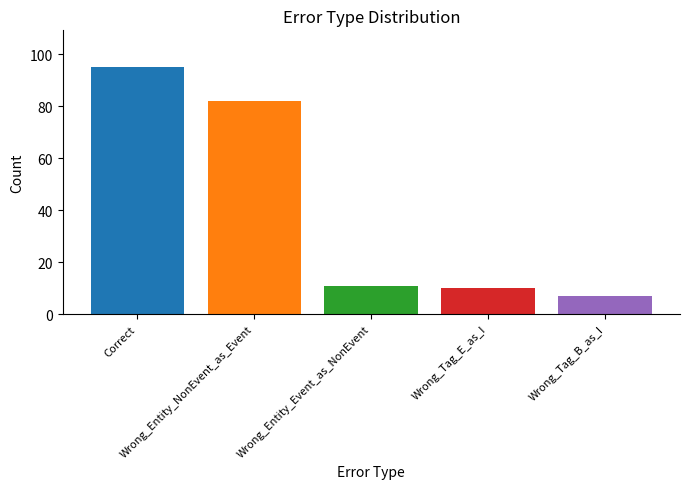

What is the minimum value shown in the chart?

7